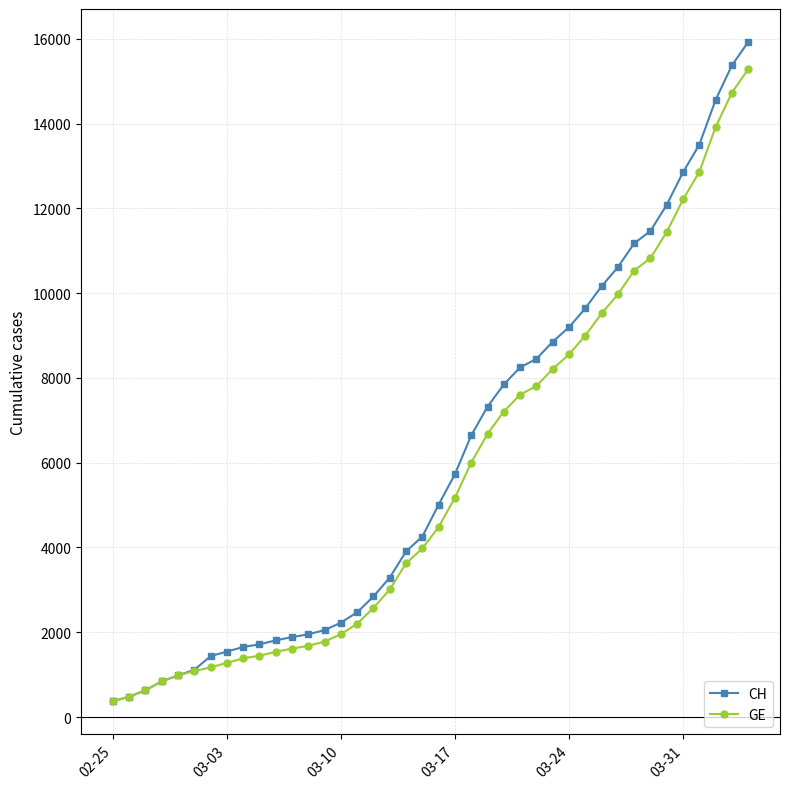

How many data points does each series have?

40